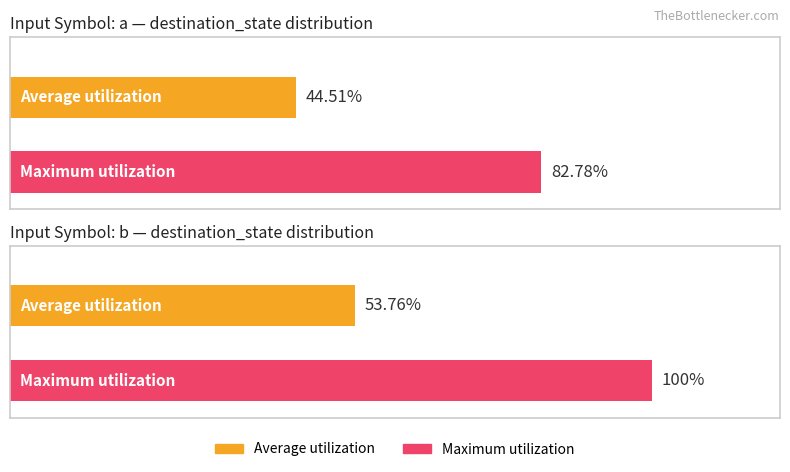

What is the difference between the Maximum utilization values at input_symbol a and input_symbol b?

17.2